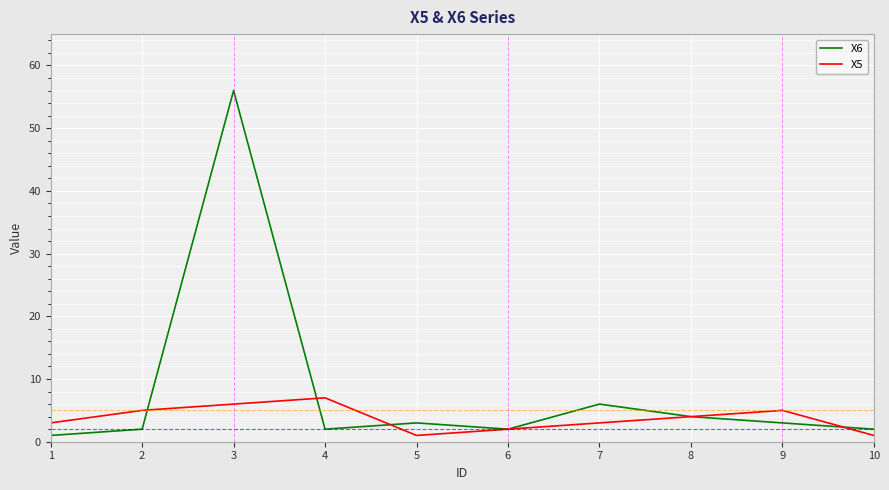

Where is X5 nearest to the value 4?

8